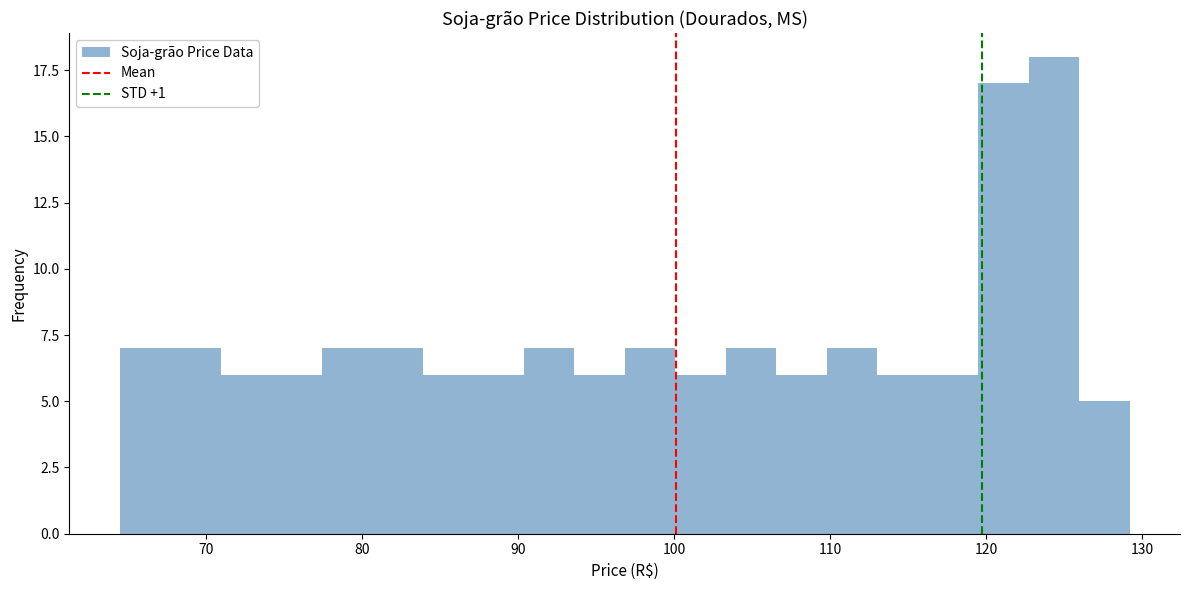

Around what value on the x-axis is the tallest bar? Give the approximate position of its centre, as read against the axis.

124